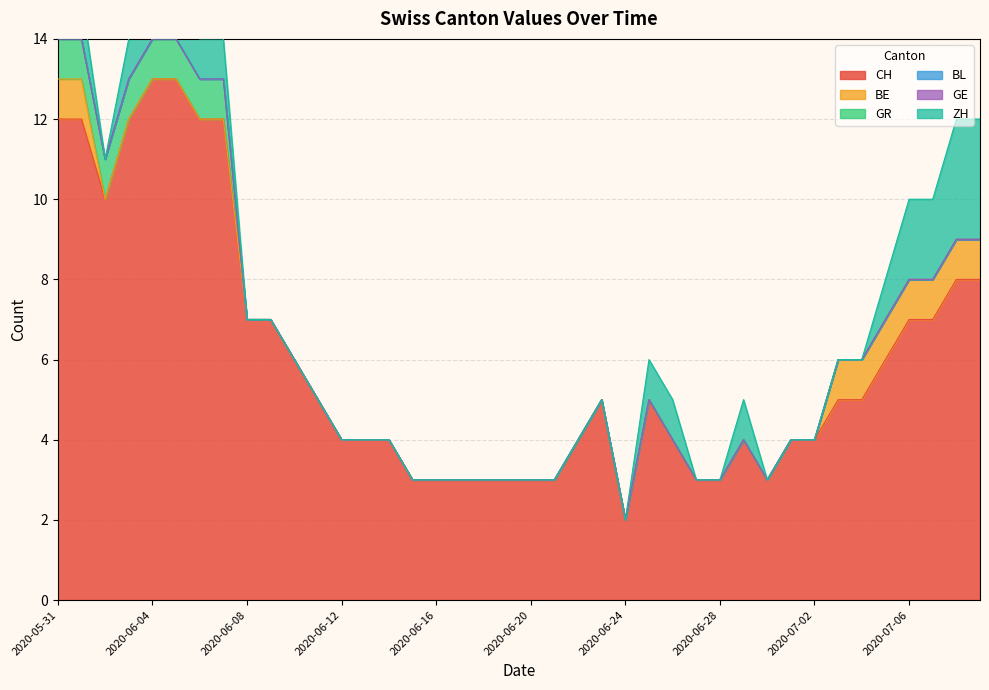

Between 37 and 39, which is larger?

39